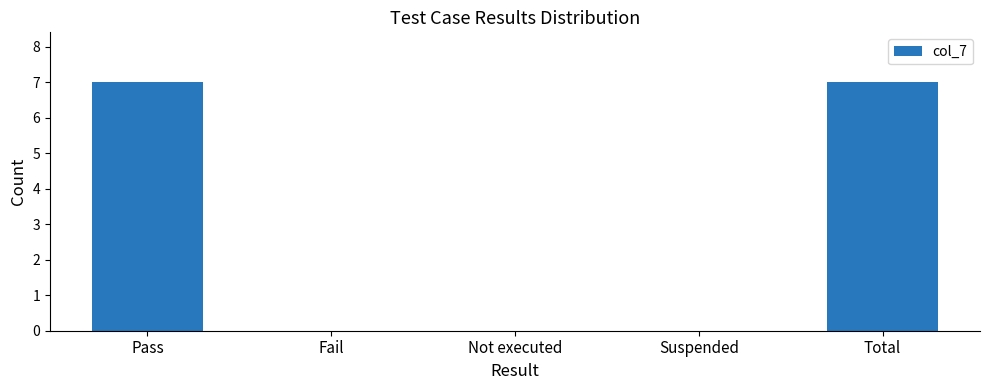

Which has a higher value, Fail or Pass?

Pass